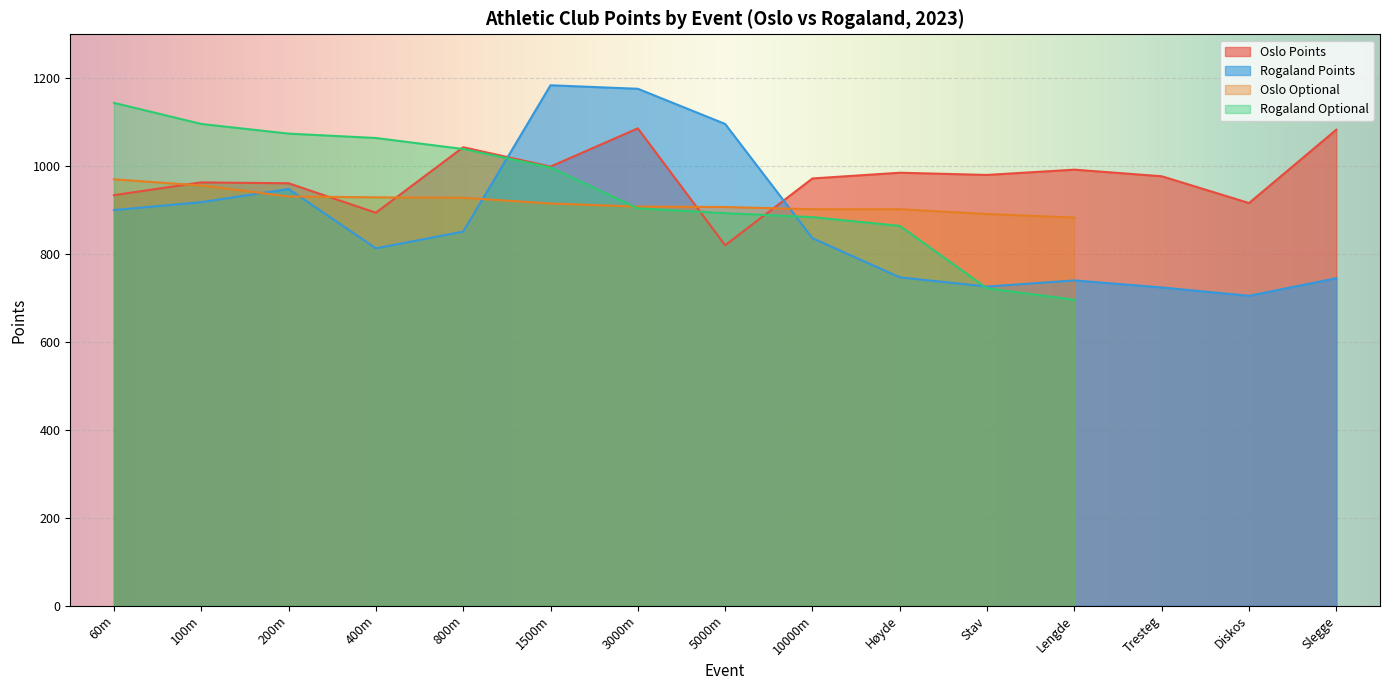

How many times do Oslo Points and Rogaland Points cross each other?

2